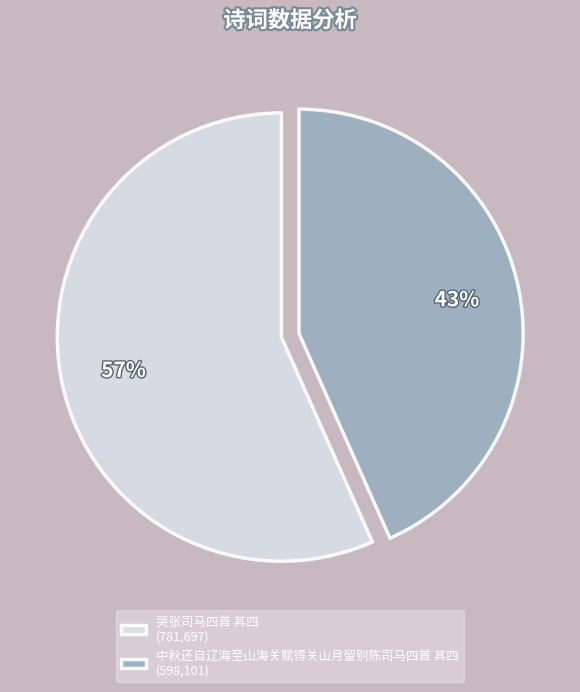

To the nearest percent, what is the combined percentage of 中秋还自辽海至山海关赋得关山月留别陈司马四首 其四 and 哭张司马四首 其四?

100%